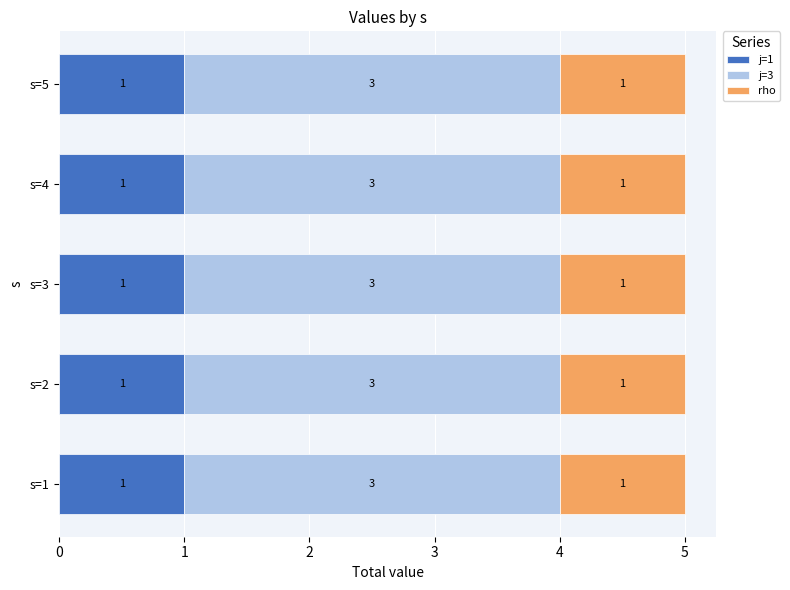

What is the sum of all j=1 values?

5